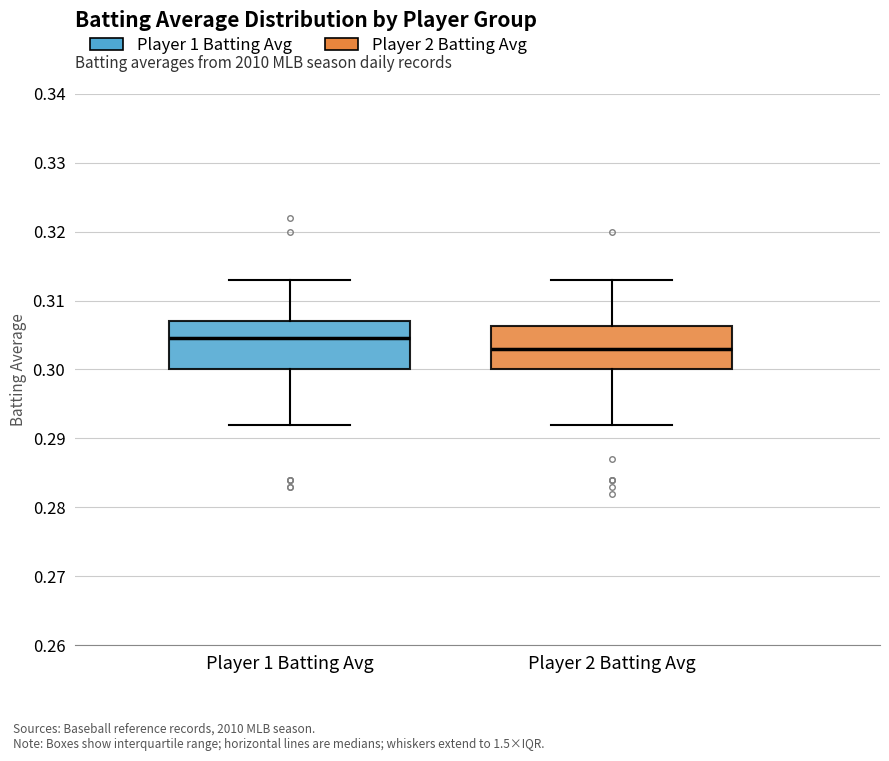

Which box has the lowest median line?

Player 2 Batting Avg